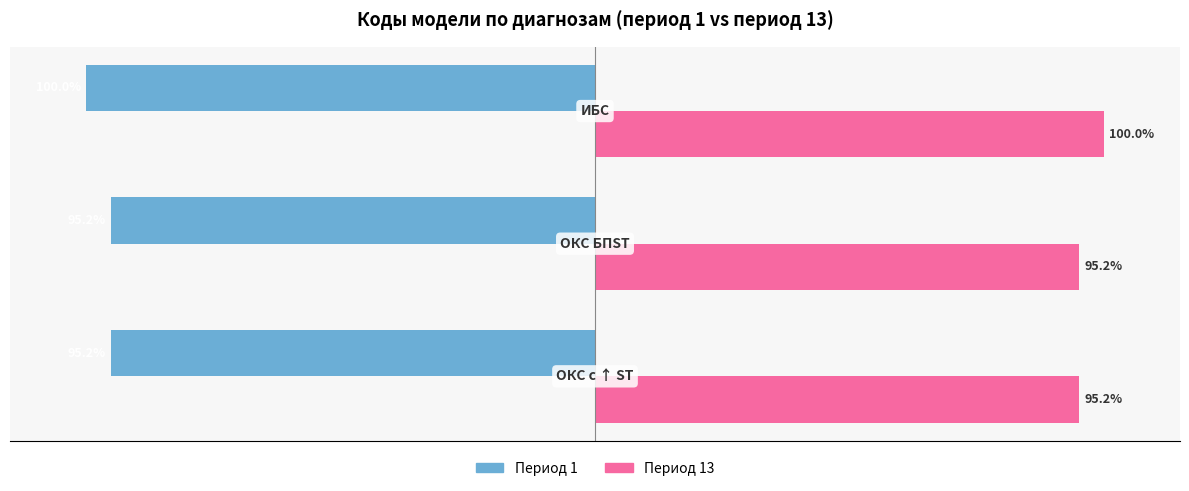

List the series in order of their peak value, lowest first.

Период 1, Период 13